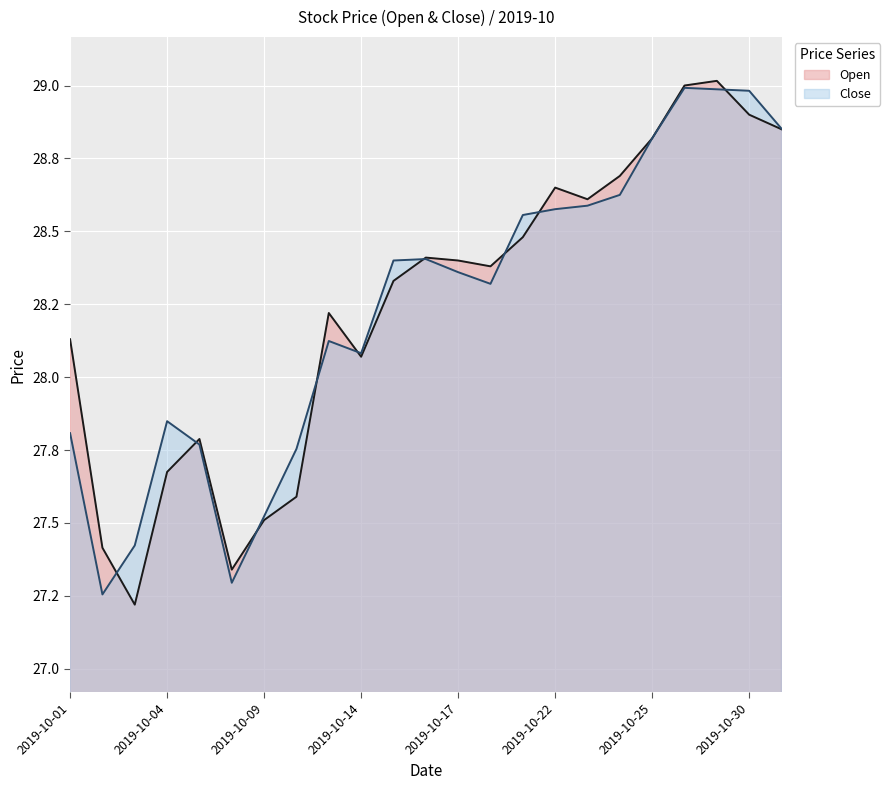

At which category is the sum across all series the highest?

2019-10-29